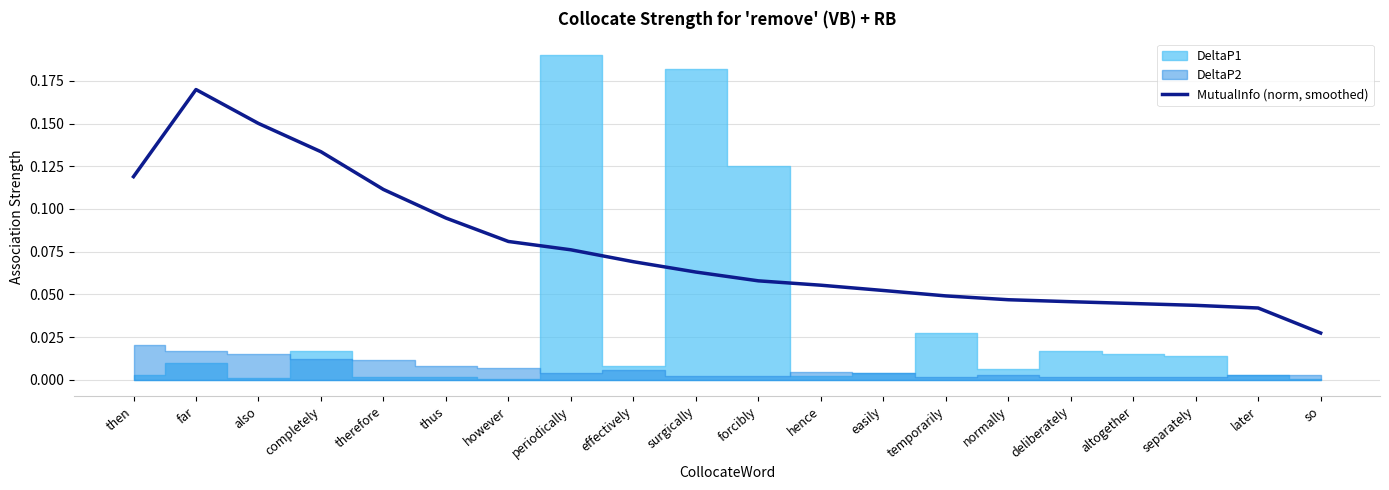

What is the maximum value shown in the chart?

0.2